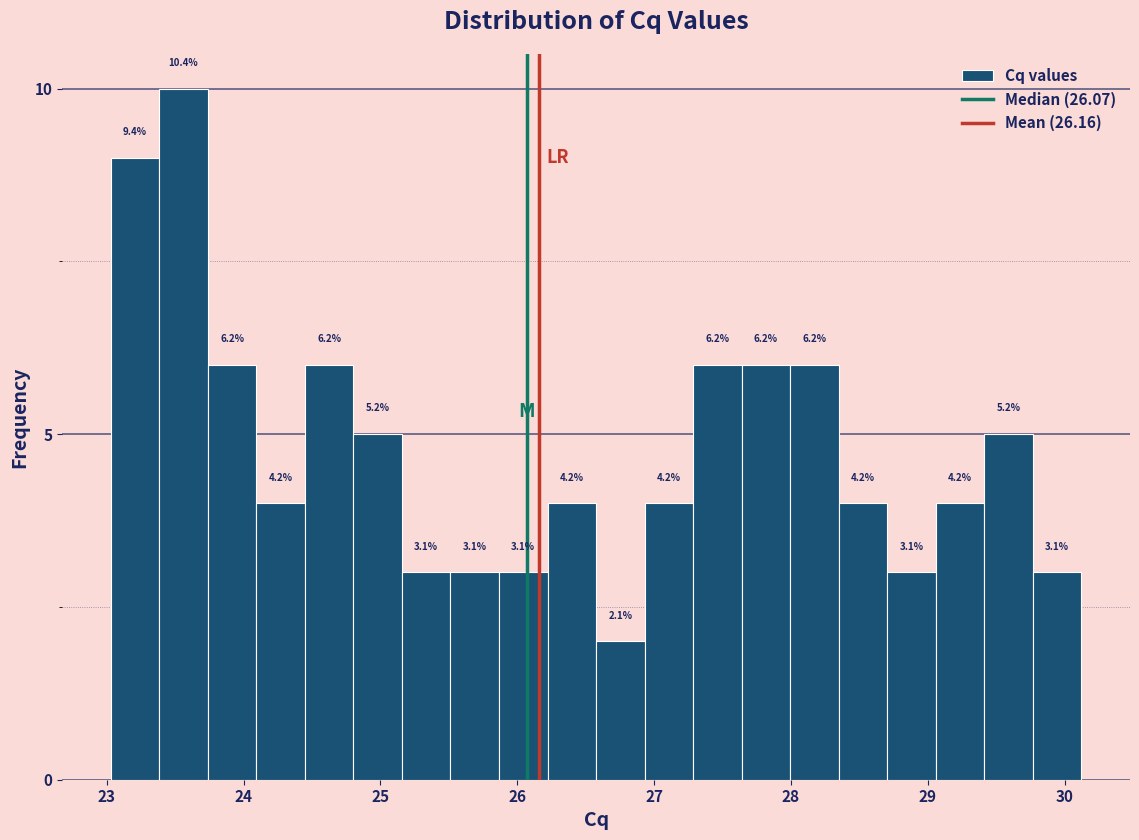

Read against the x-axis, roughly where is the centre of the tallest bar?

23.6